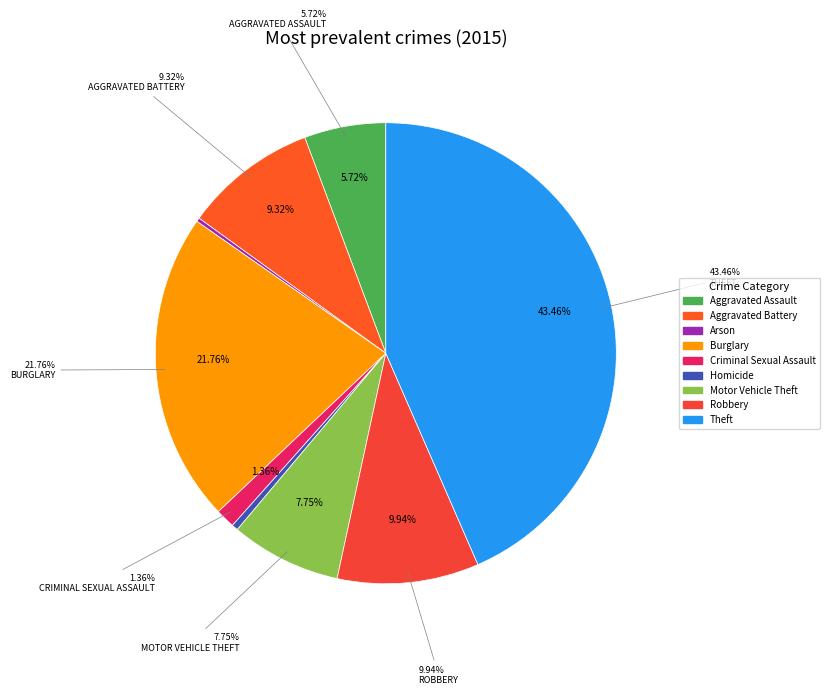

Approximately how many times larger is the value at Burglary compared to Robbery?

2.2